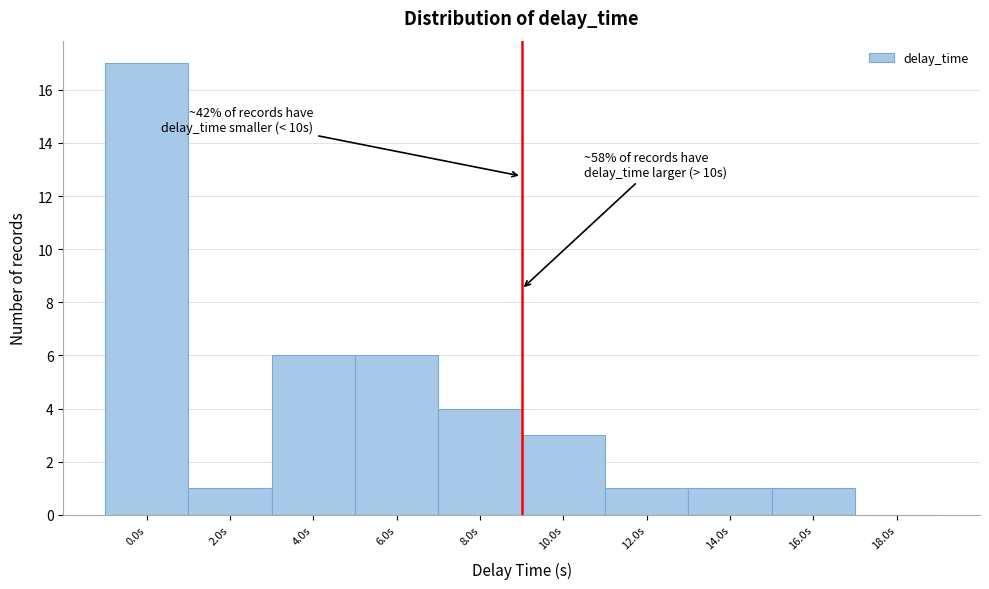

Reading right to left, extract all data points from this chart.

18.0s=0	16.0s=1	14.0s=1	12.0s=1	10.0s=3	8.0s=4	6.0s=6	4.0s=6	2.0s=1	0.0s=17